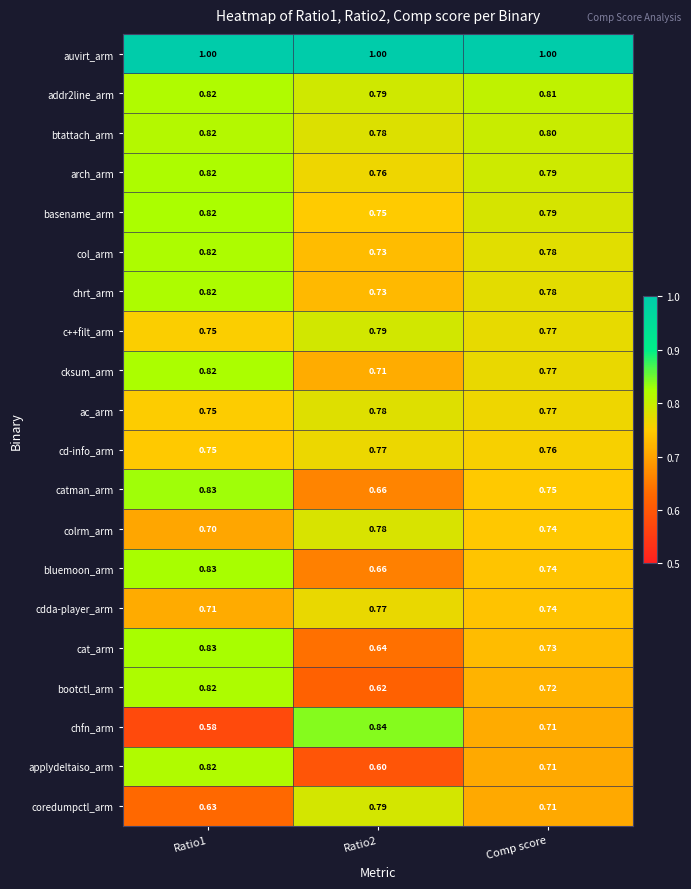

Which series changed the most between Ratio1 and Ratio2?

chfn_arm